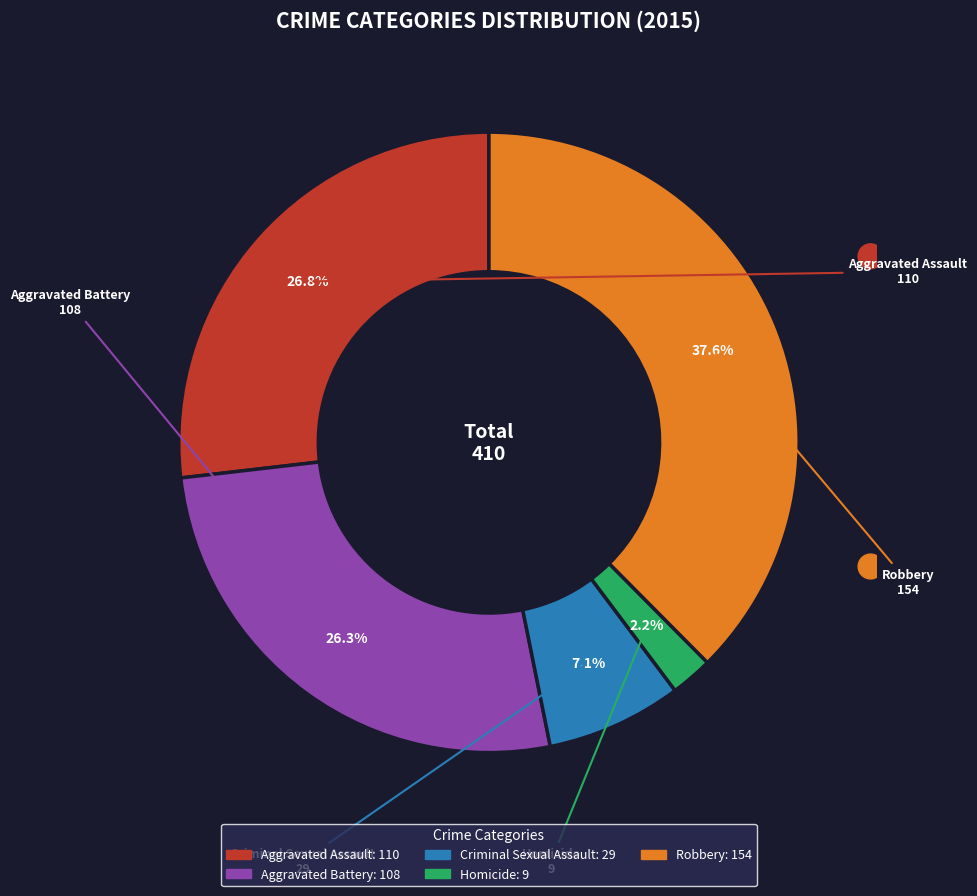

True or false: Criminal Sexual Assault accounts for 7% of the total.

True